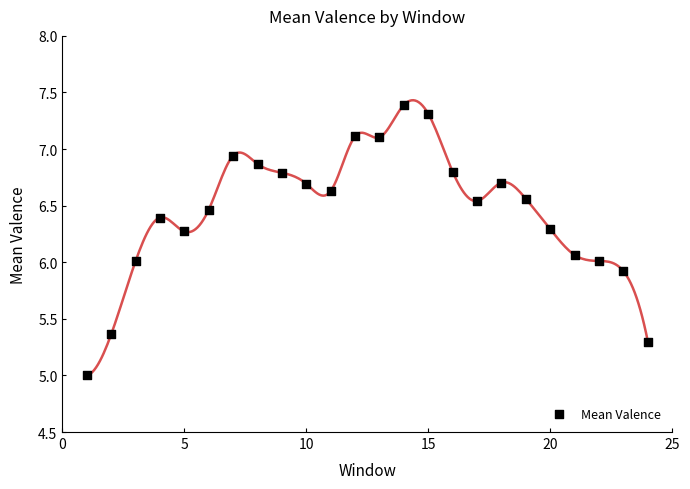

What is the range of Y values (max minus min)?

2.4